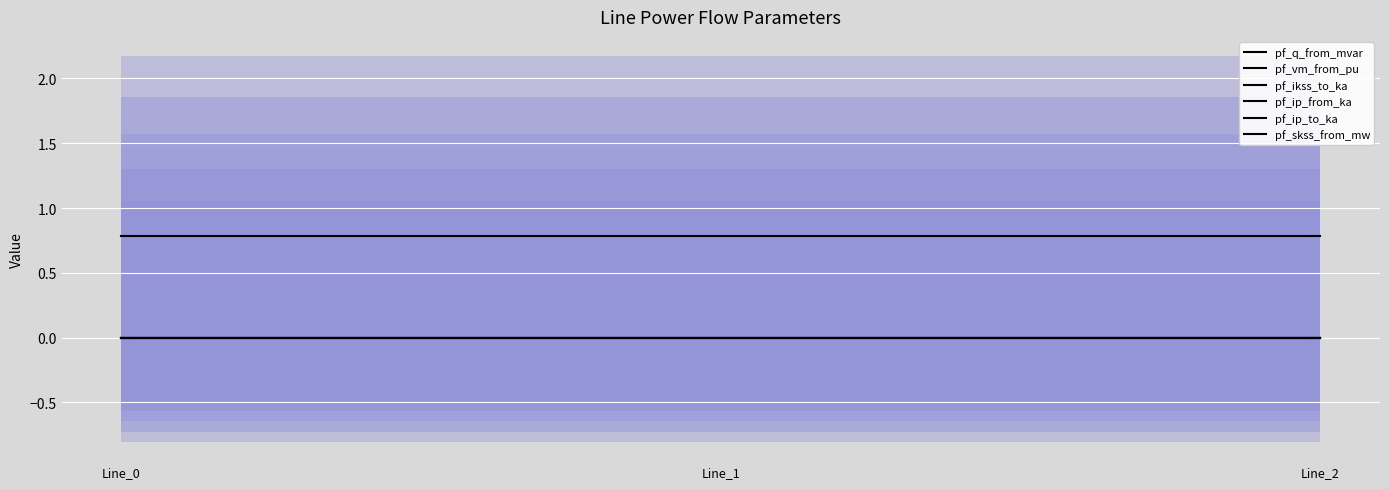

Between Line_1 and Line_2, which series saw the biggest shift?

pf_q_from_mvar